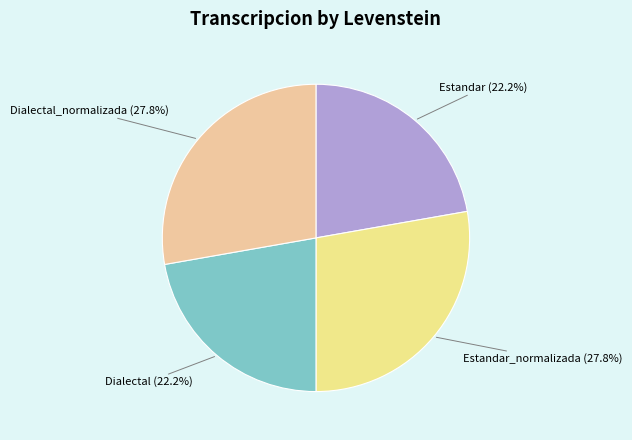

Count the number of slices in the pie.

4